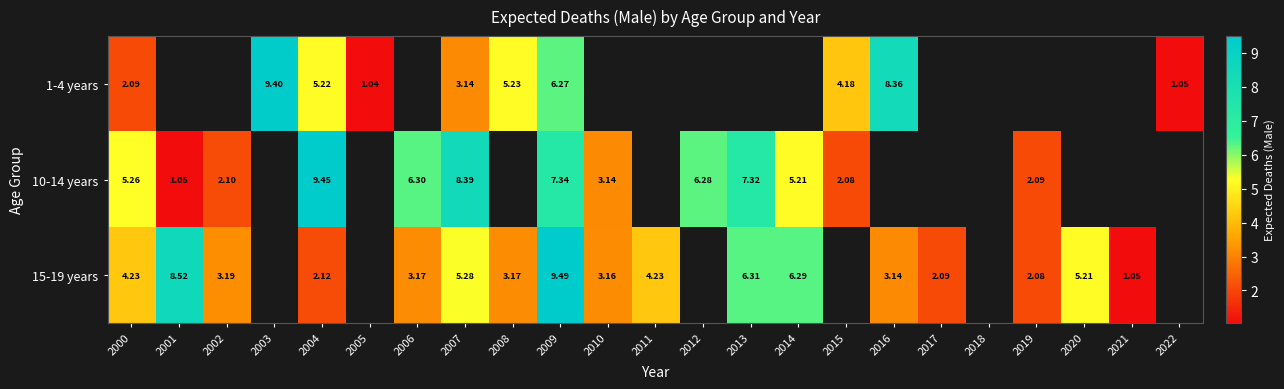

The value of 15-19 years at 2004 is 0.9. True or false?

False